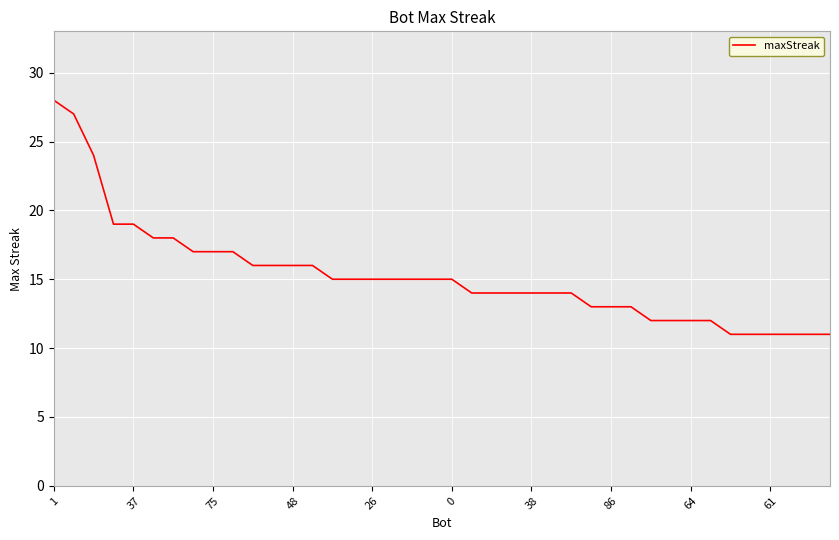

What is the minimum value shown in the chart?

11